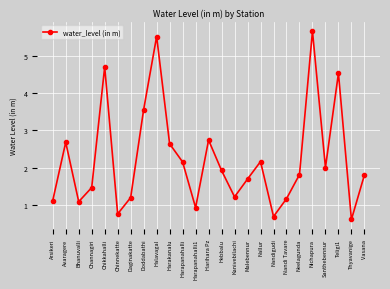

What is the smallest value displayed?

0.6